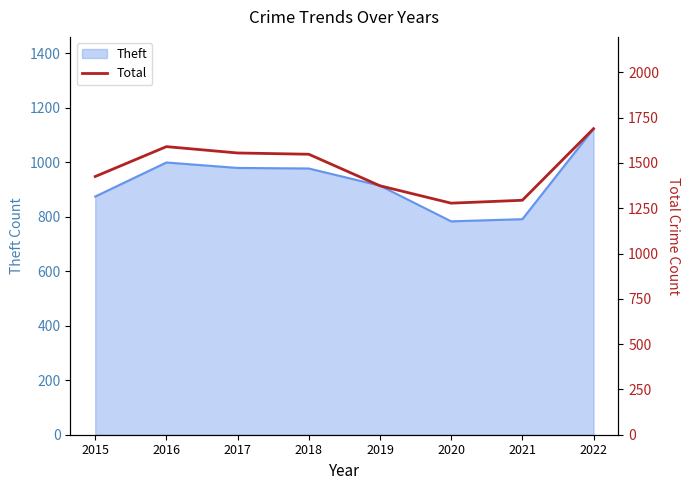

What is the difference between the values at 2018 and 2015?

123